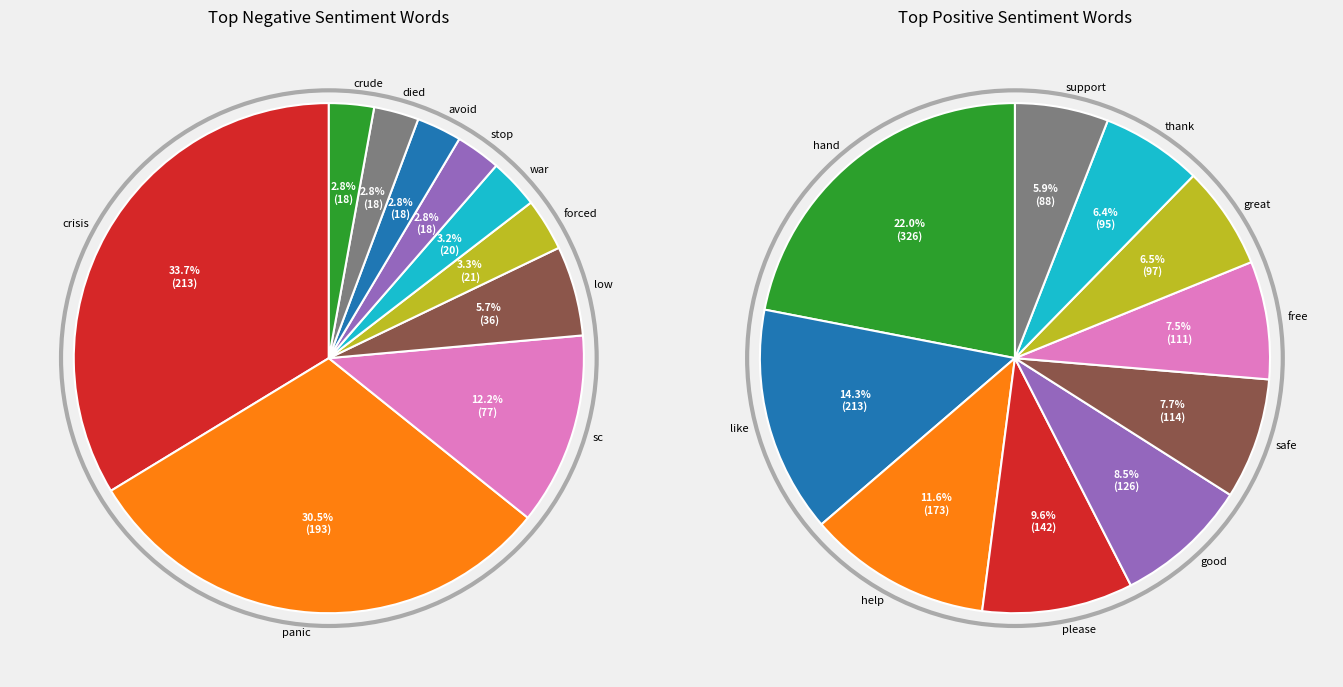

What is the difference between the highest and lowest values at 4?

105